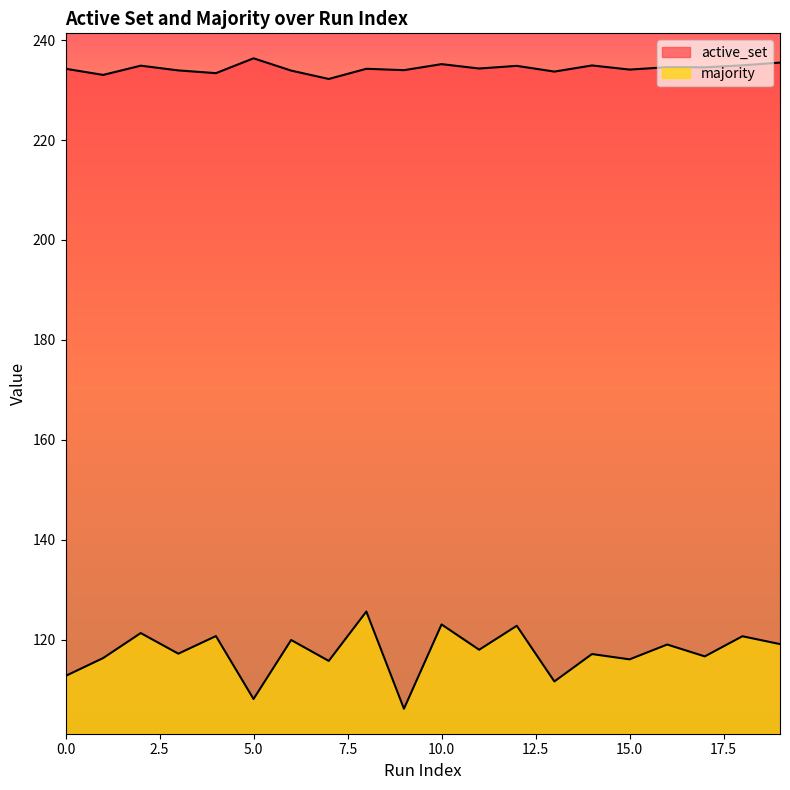

True or false: active_set and majority cross at least once.

False